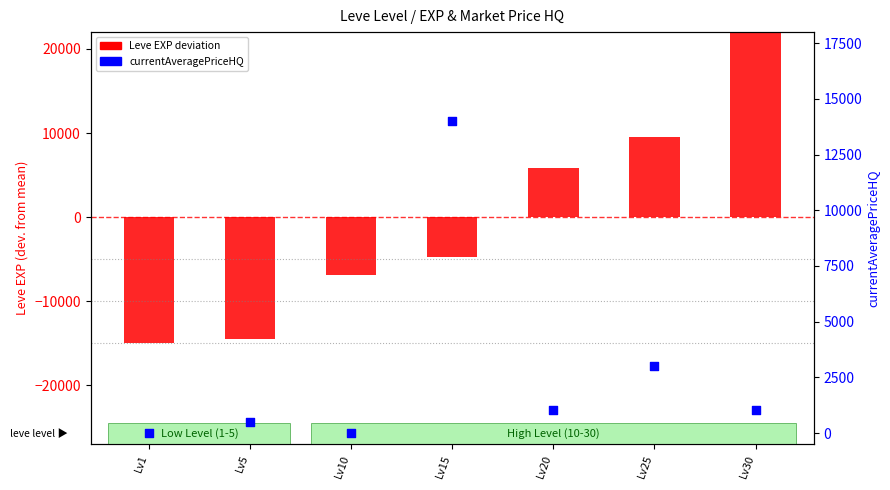

Which series contains the lowest Y value?

Leve EXP (deviation from mean)